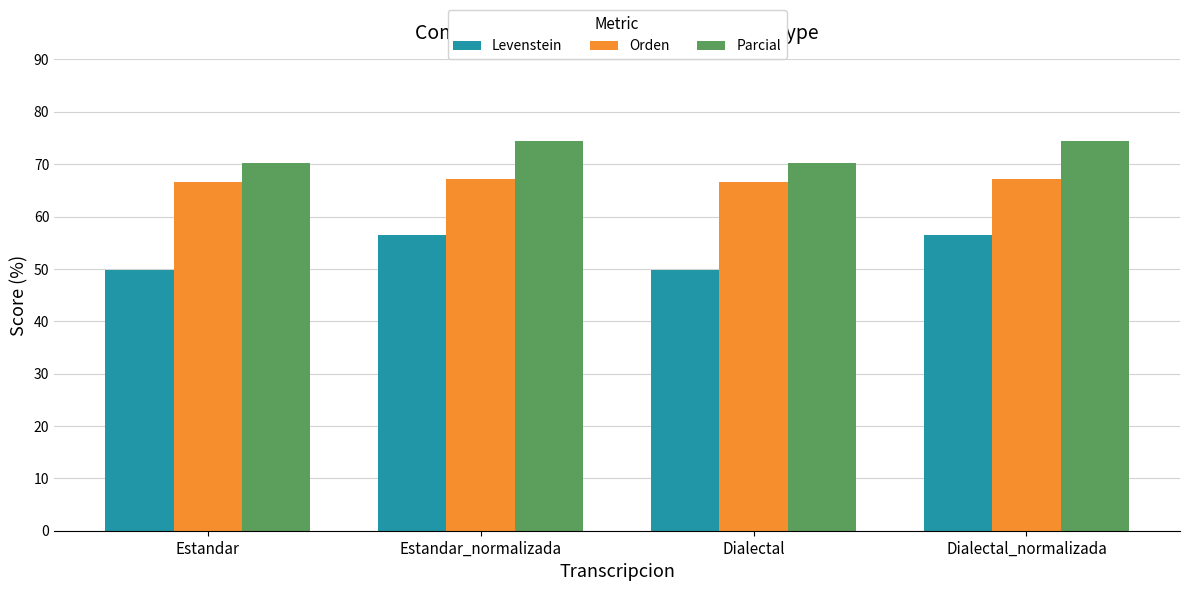

How many data points in Orden are above 67?

2